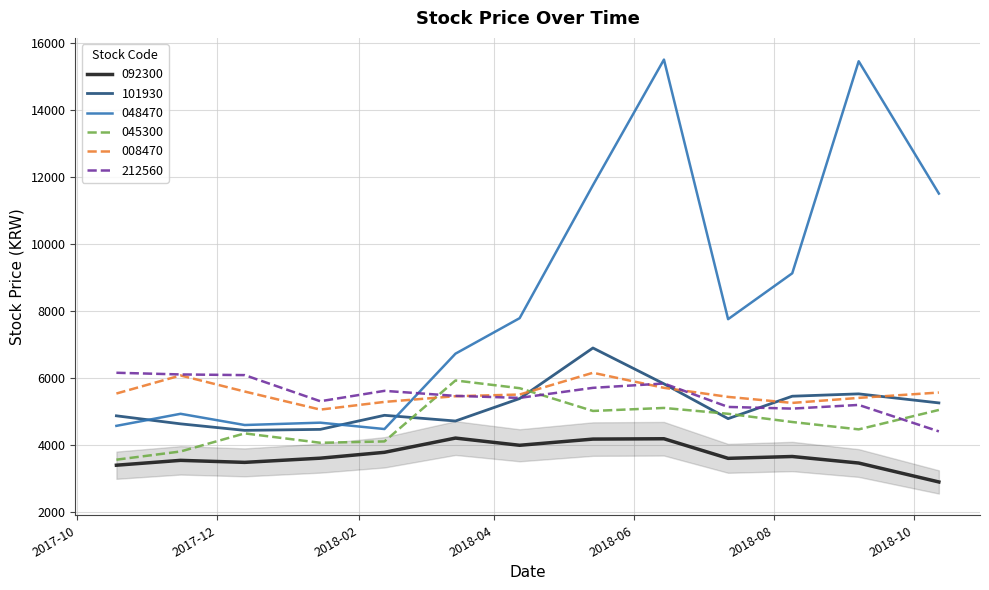

How many distinct data groups are displayed?

6